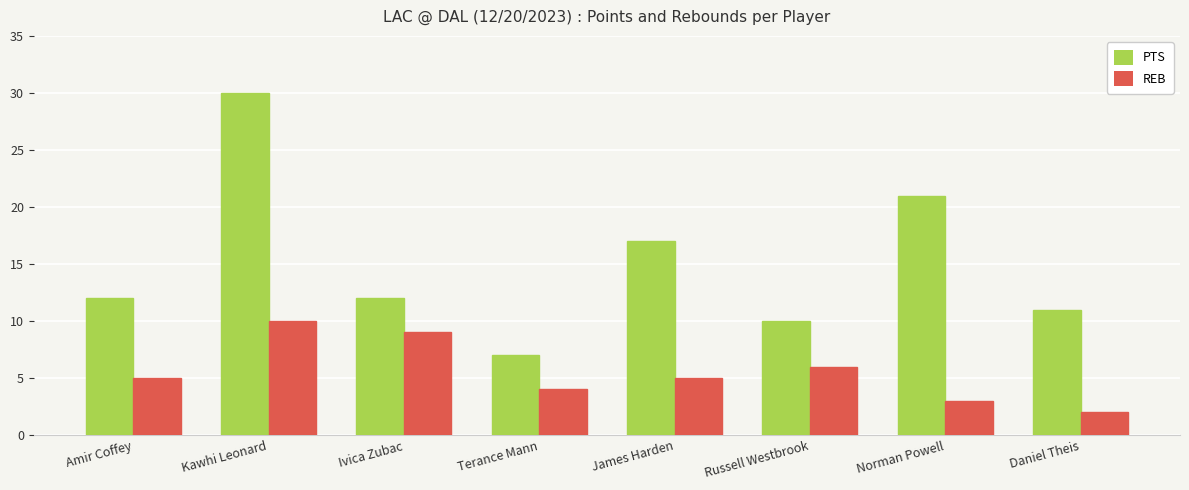

What is the spread (max minus min) of values at Kawhi Leonard?

20